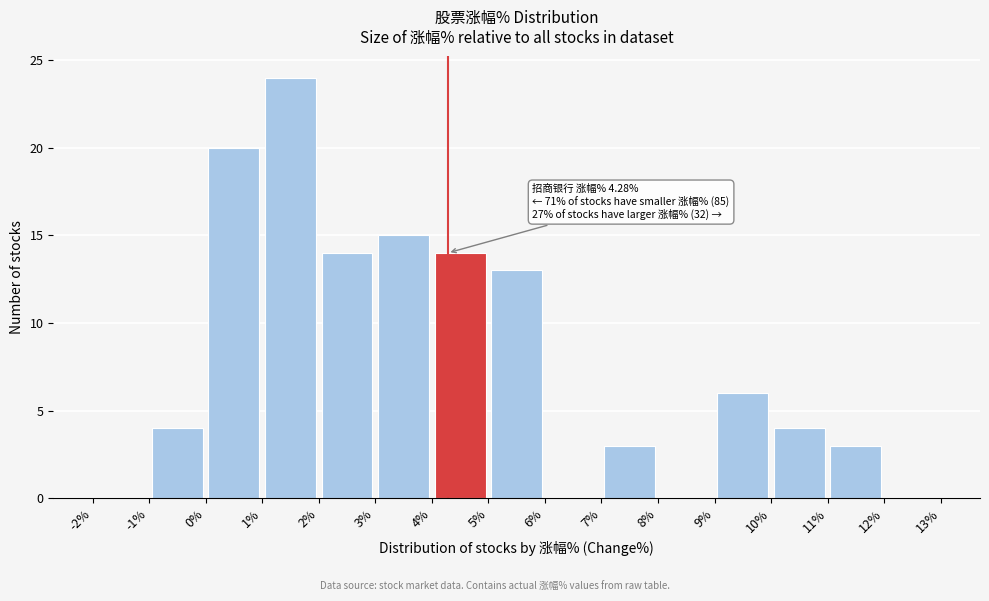

Which range on the x-axis has the tallest bar?

1% to 2%